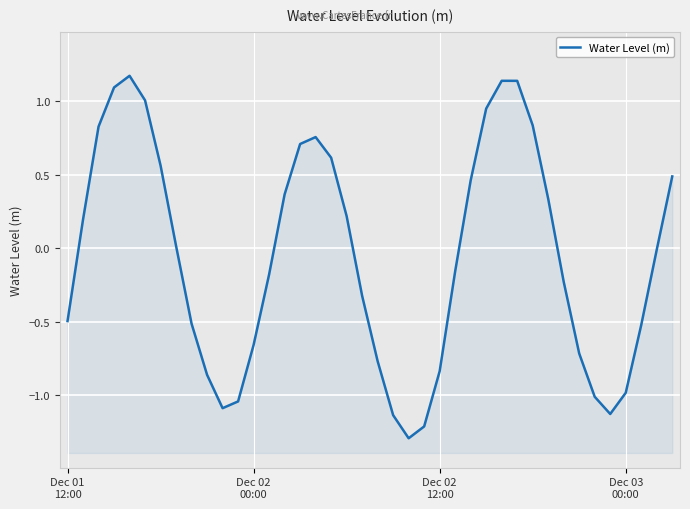

Read the value at 25.

-0.2